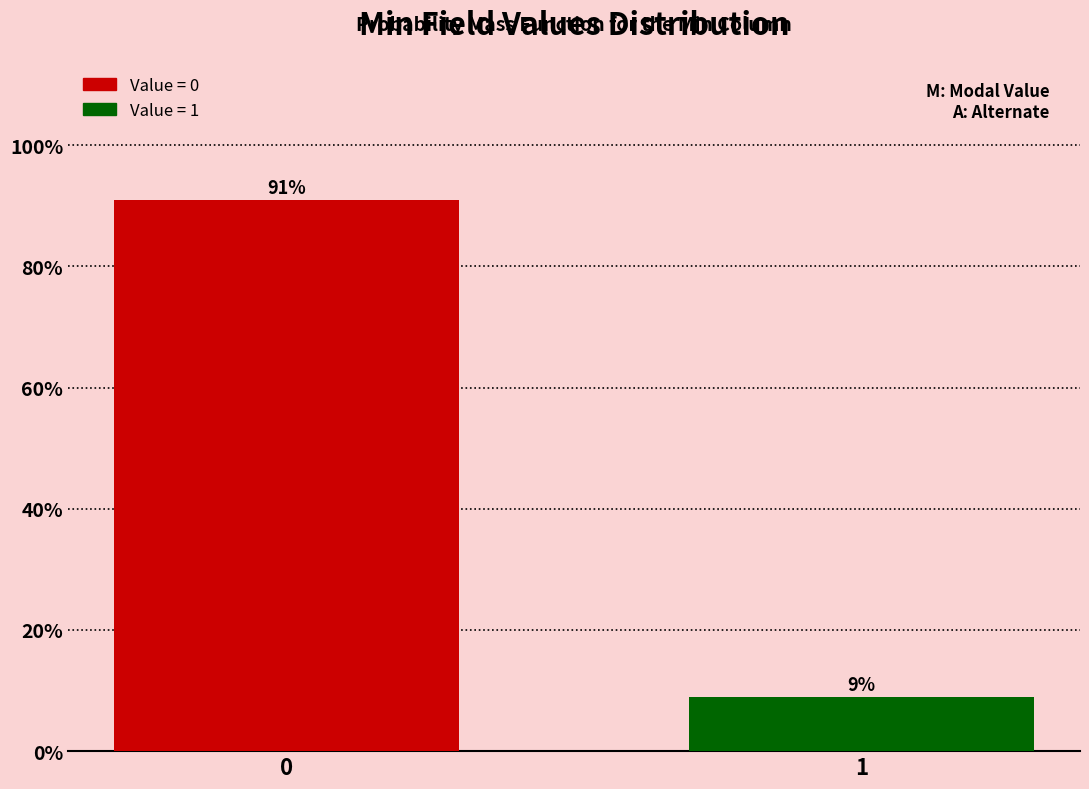

Reading left to right, list all the values displayed in this chart.

91	9